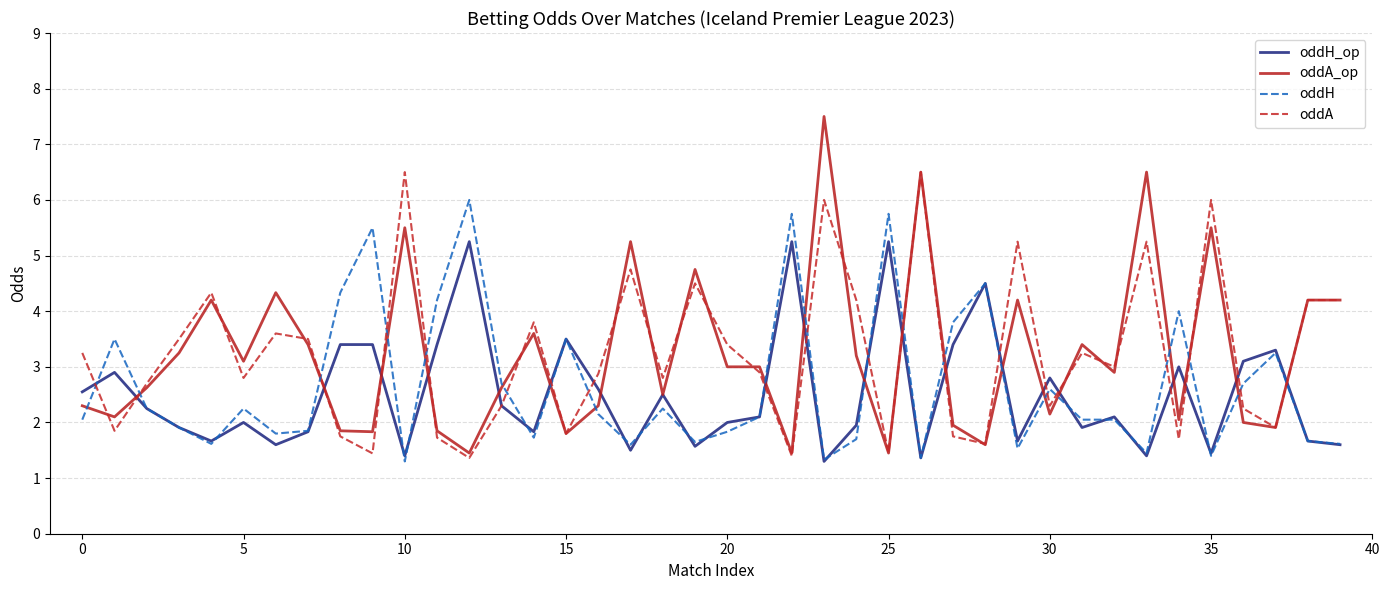

What is the greatest value displayed?

7.5